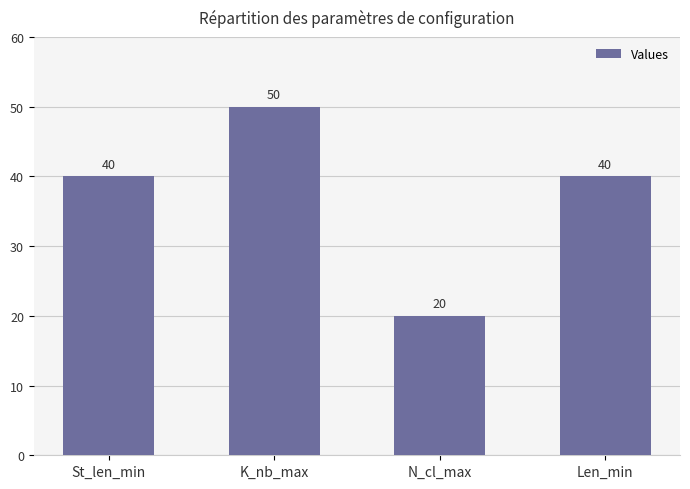

What is the sum of the values at Len_min and N_cl_max?

60